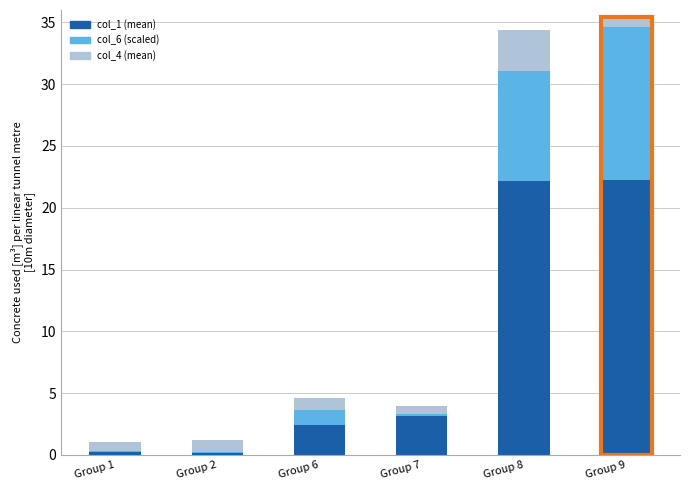

What is the total value across all series at Group 8?

34.4